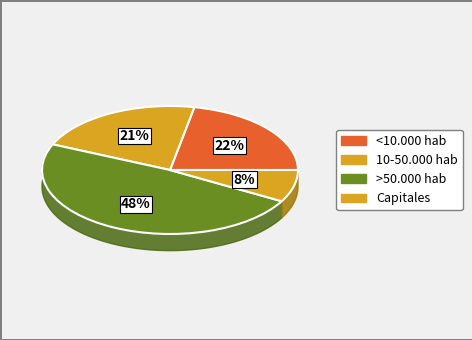

Combined, do >50.000 hab and 10-50.000 hab account for over 50%?

Yes